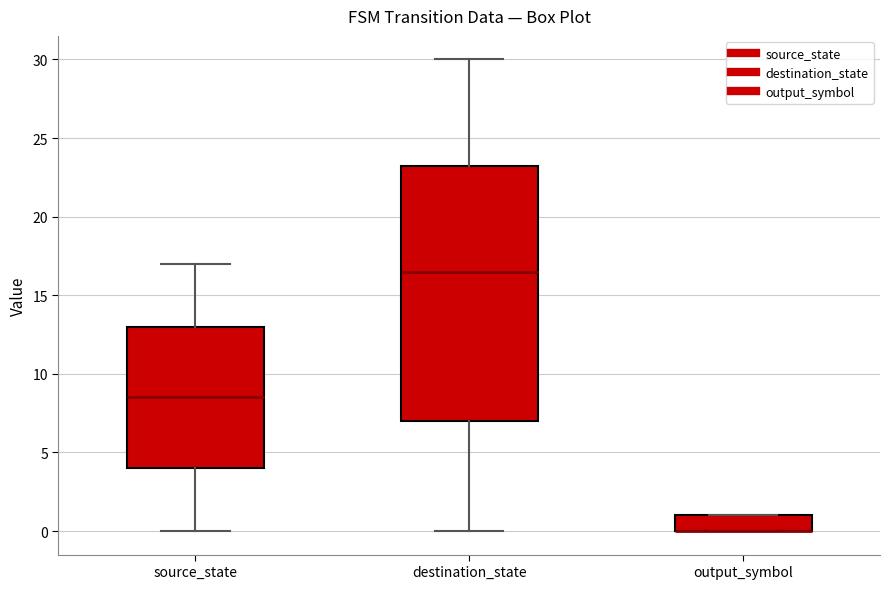

Reading left to right, transcribe this box plot: for each box, give where its median line is, the range the box spans, and where its two whiskers end, as read against the y-axis. The values are not printed on the chart, so give them approximately, as read against the axis.

source_state: median 8.5, box 4.0 to 13.0, whiskers 0.0 to 17.0
destination_state: median 16.5, box 7.0 to 23.5, whiskers 0.0 to 30.0
output_symbol: median 0.0 (drawn on the box's lower edge), box 0.0 to 1.0, whiskers 0.0 to 1.0